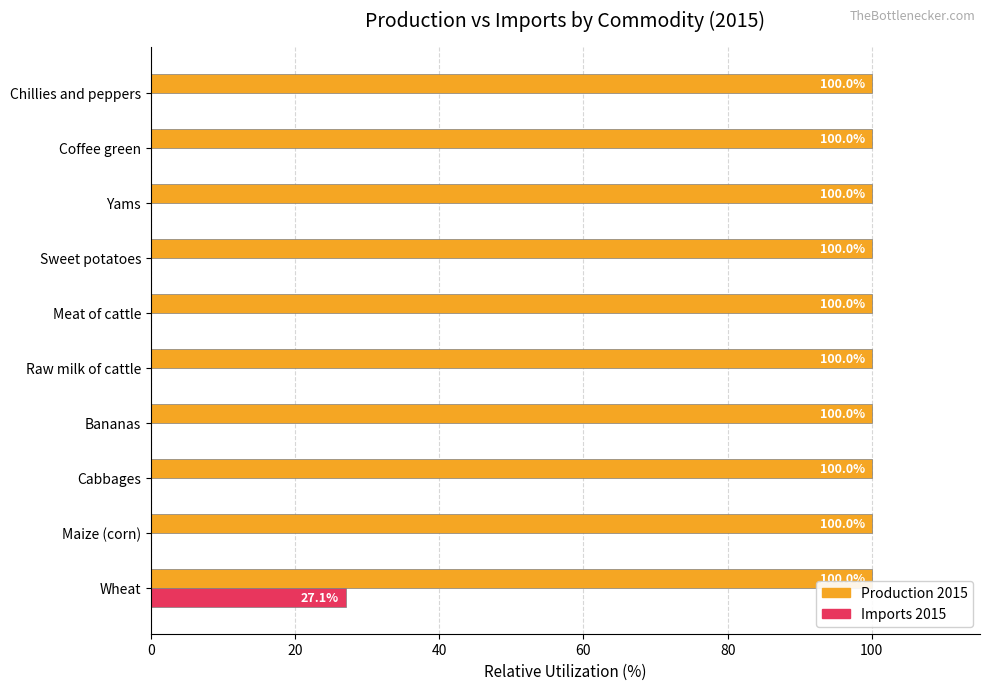

How many categories are shown in the chart?

10